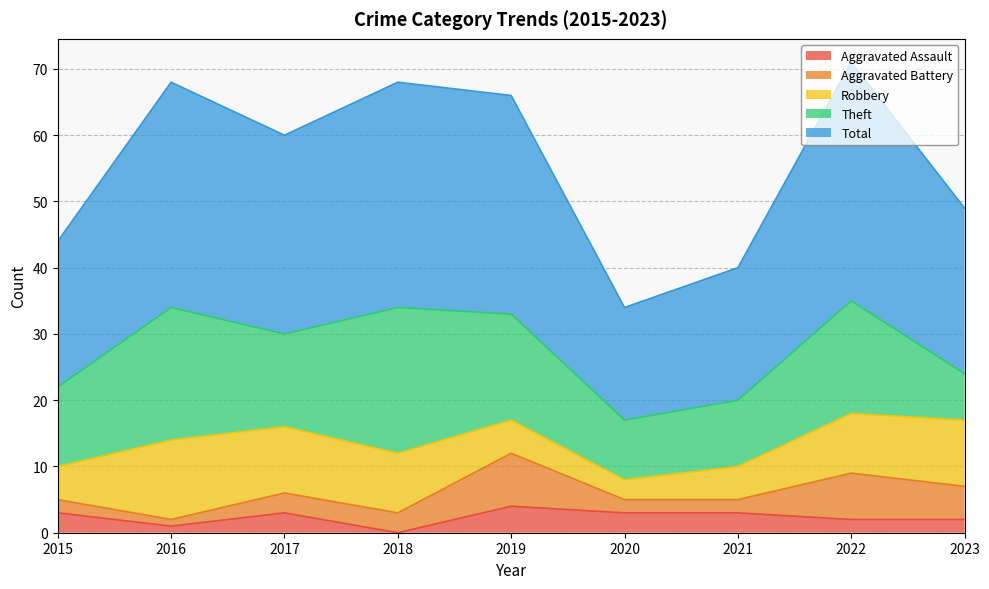

What is the difference between the maximum and minimum values in the Aggravated Battery series?

7